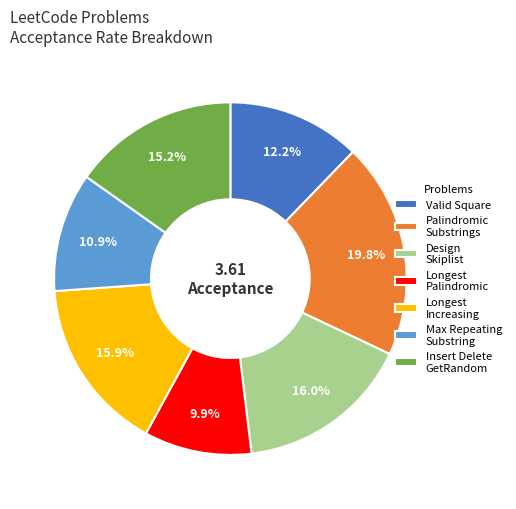

Does Max Repeating Substring account for over 50% of the chart?

No